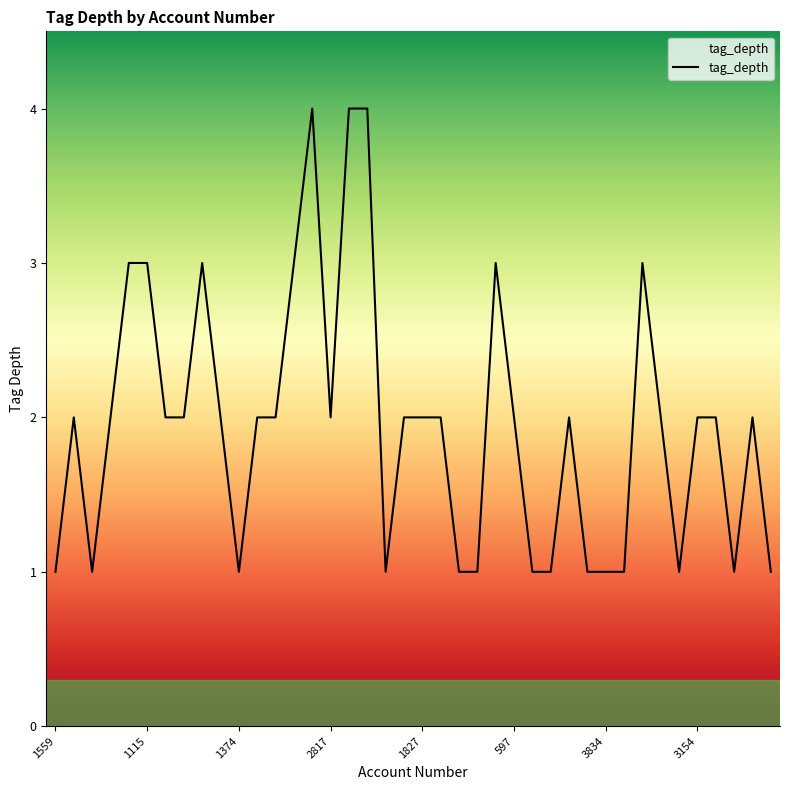

What is the maximum value shown in the chart?

4